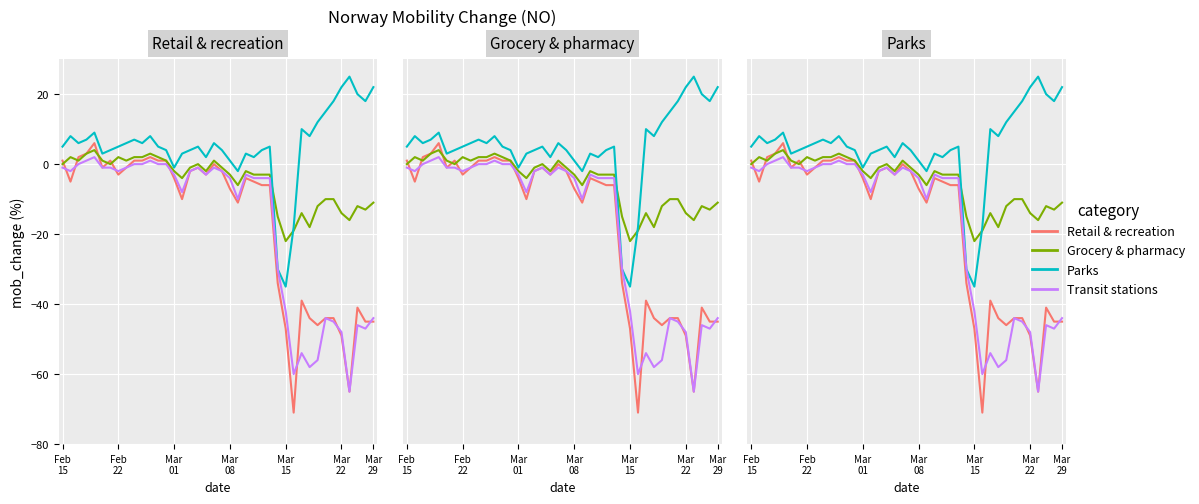

The Grocery & pharmacy series shows -6 at 37. True or false?

False